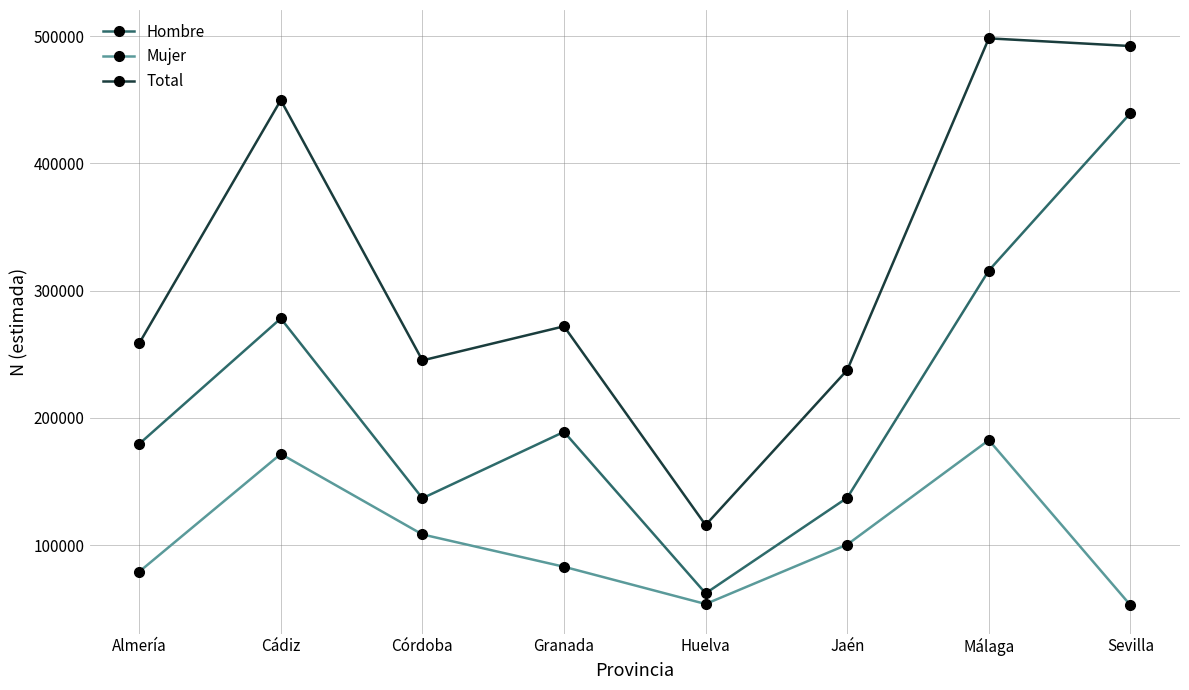

At which category does Total reach its first local valley?

Córdoba